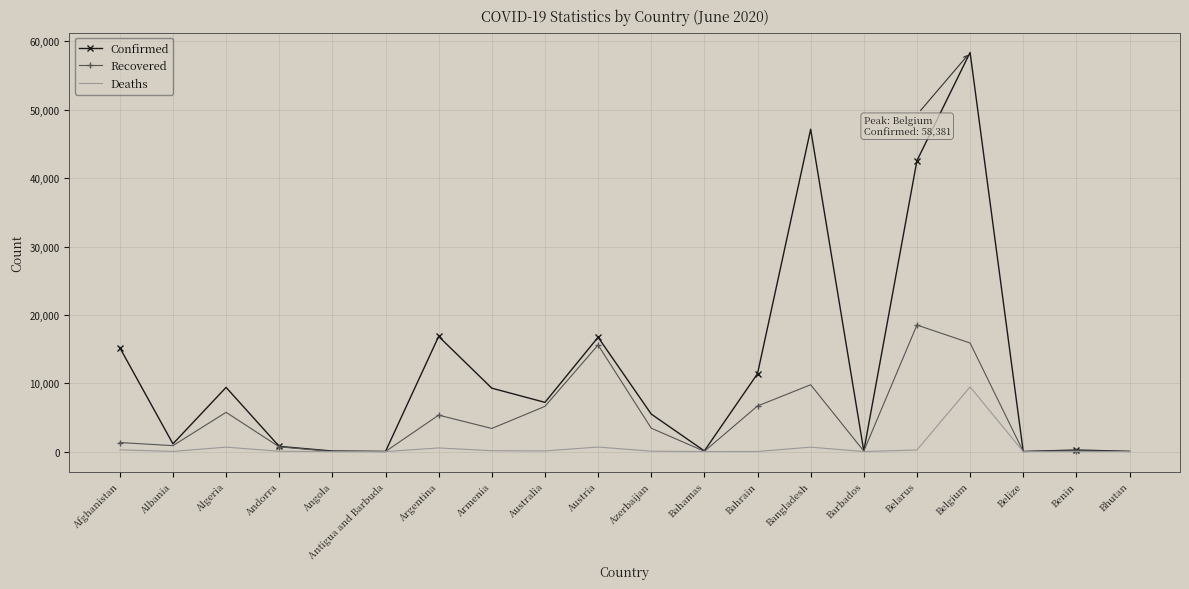

What position from the right is Belize?

3